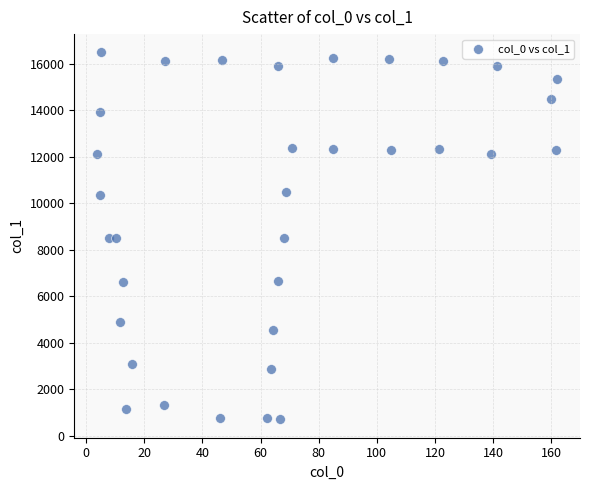

What is the range of Y values (max minus min)?

15798.4